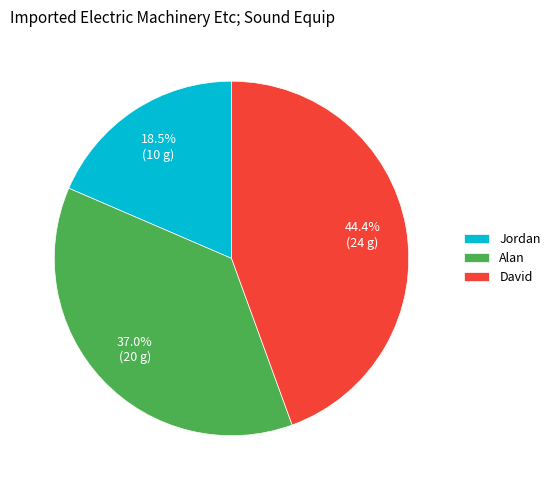

Count the number of slices in the pie.

3